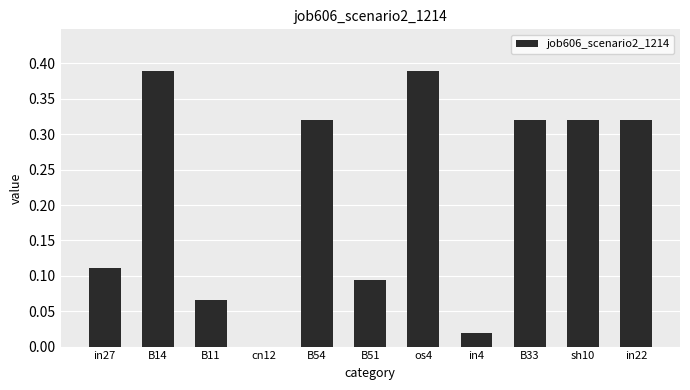

The value at B33 is 0.5. True or false?

False